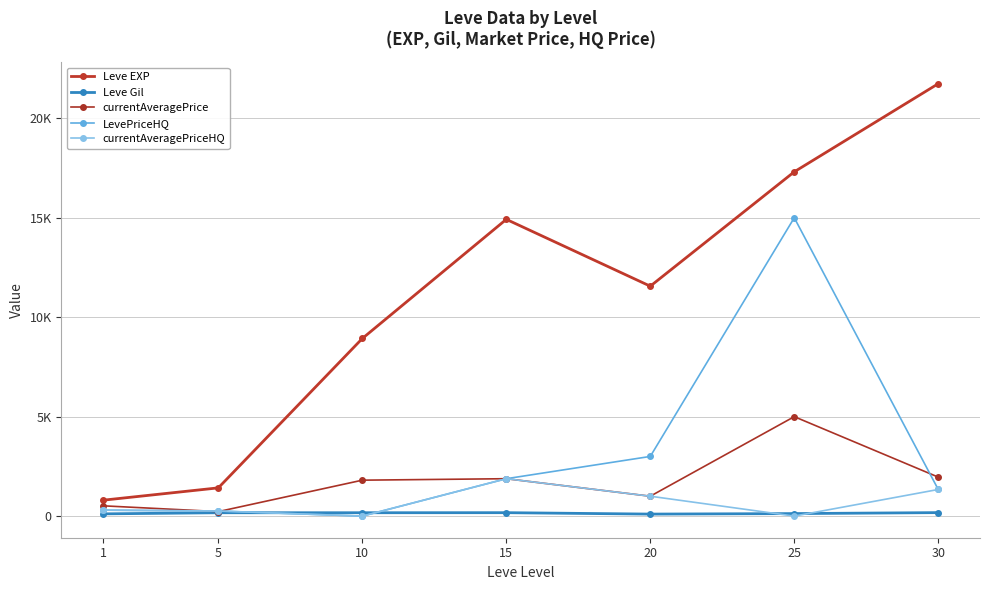

Does the chart have visible grid lines?

Yes